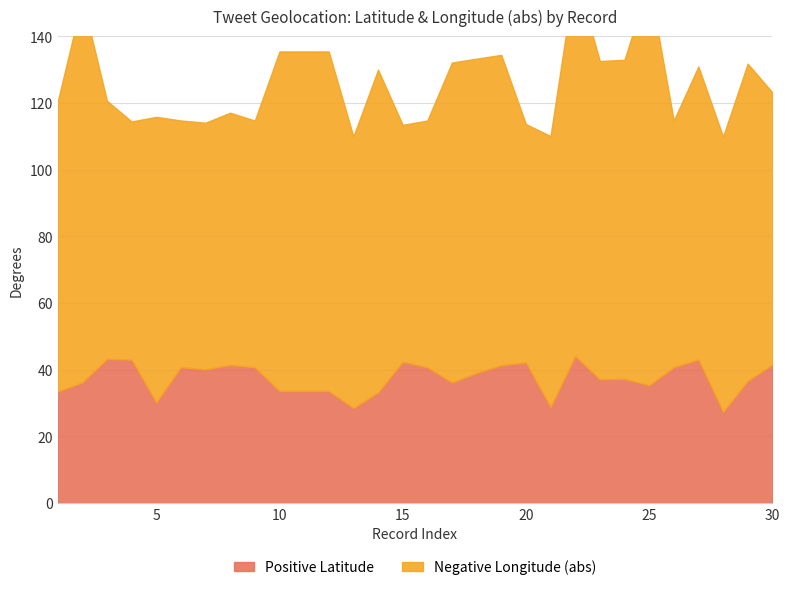

True or false: Negative Longitude (abs) and Positive Latitude cross at least once.

False